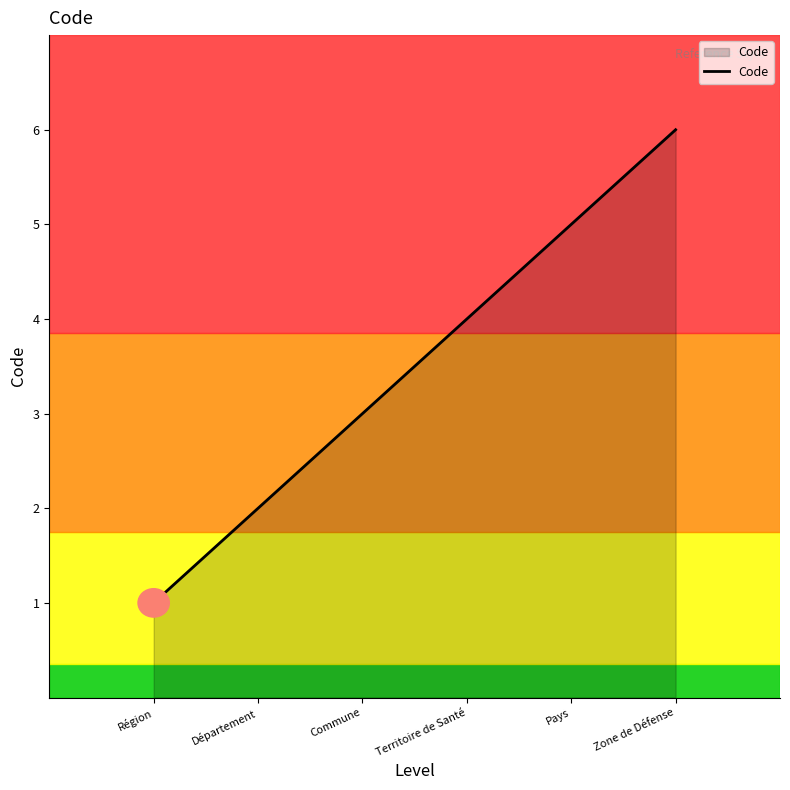

Rank the categories by value from highest to lowest.

Zone de Défense, Pays, Territoire de Santé, Commune, Département, Région